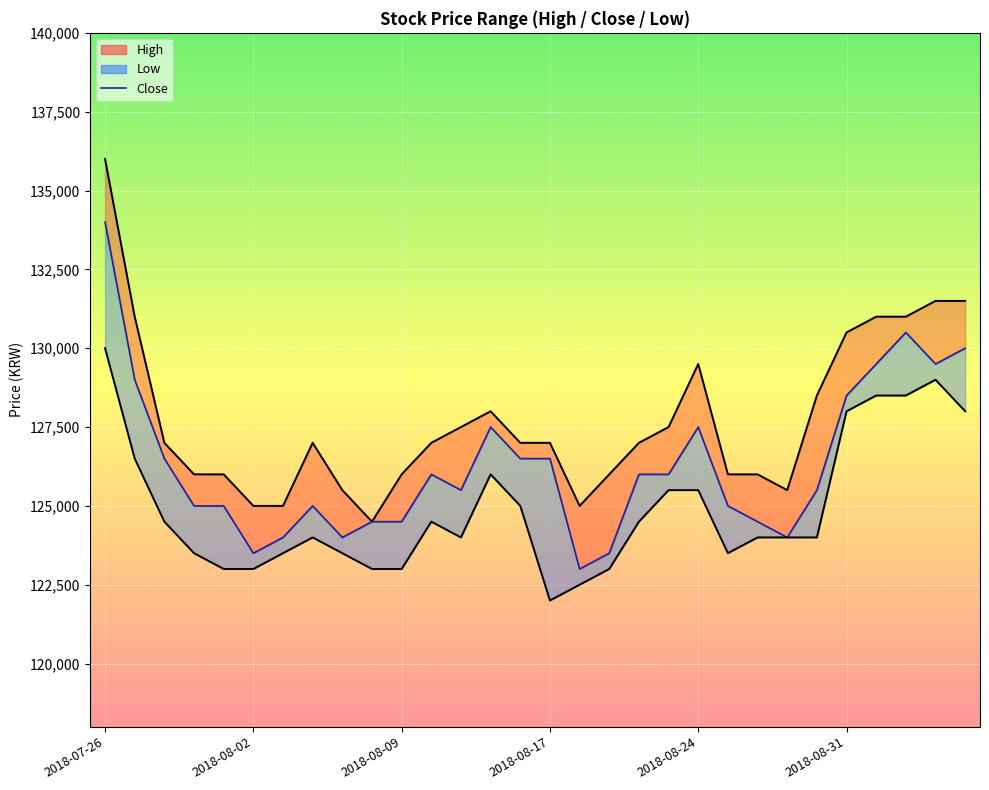

What is the difference between the maximum and minimum values in the Close (line) series?

11000